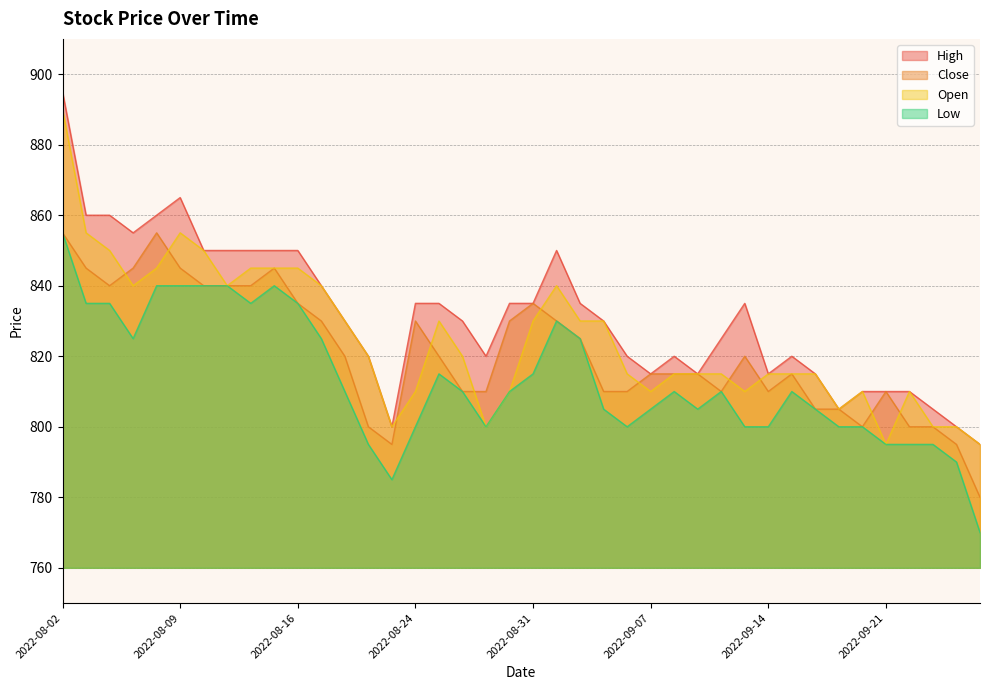

What are all the series names shown in the legend?

High, Close, Open, Low